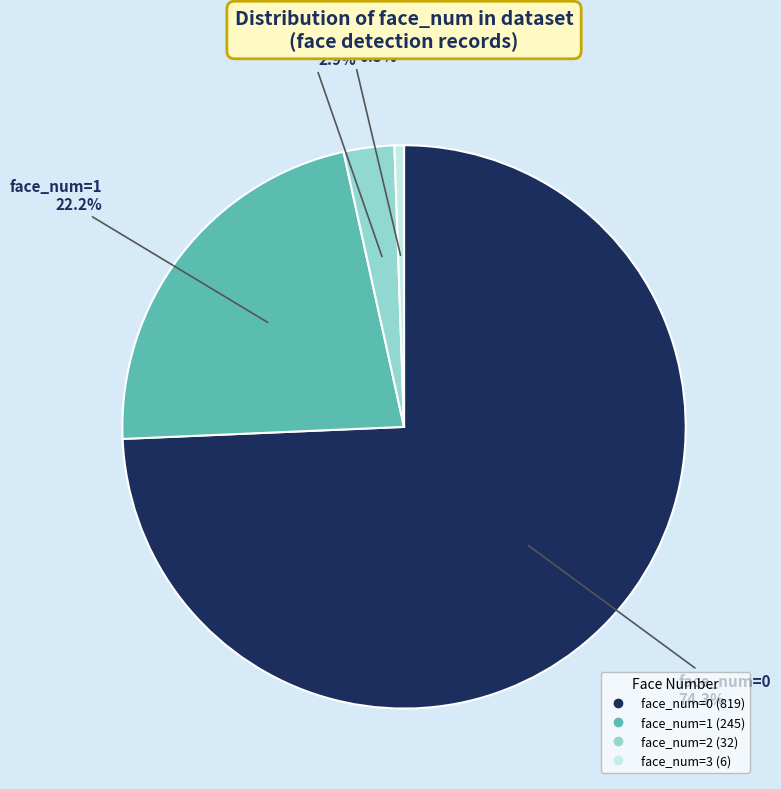

To the nearest percent, what is the difference between the largest and smallest slice percentages?

74%